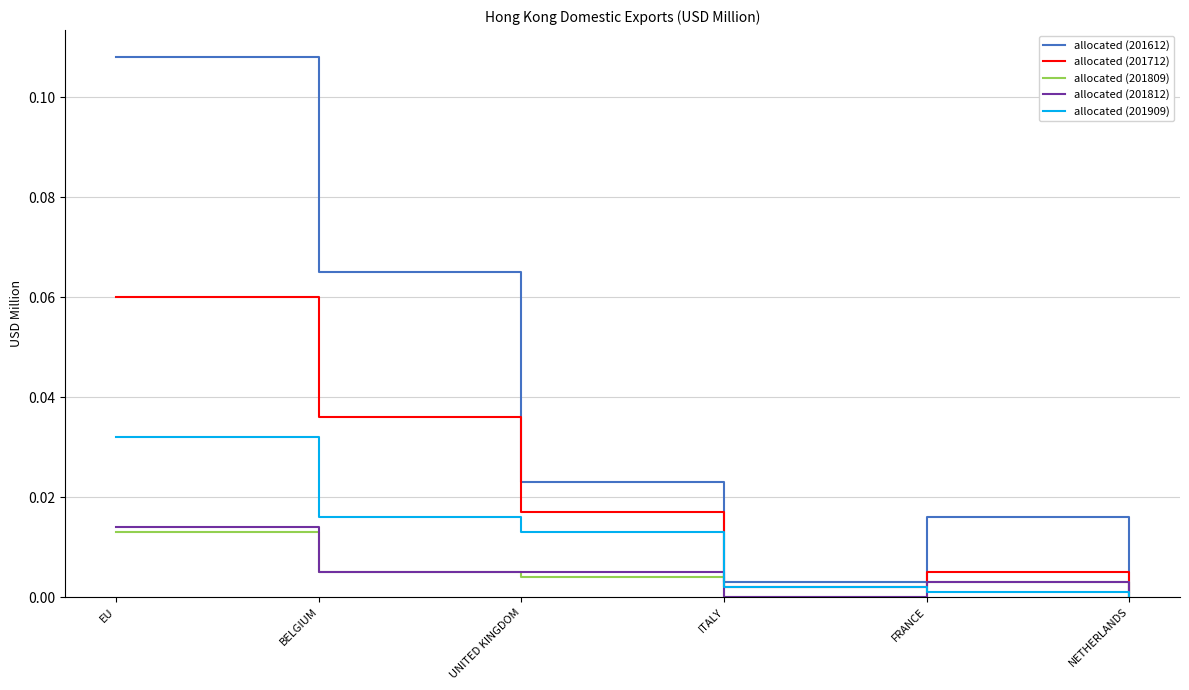

At which category is the sum across all series the highest?

EU